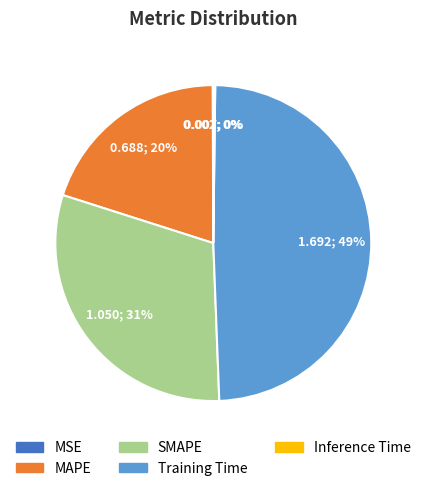

To the nearest percent, what portion does Training Time represent?

49%